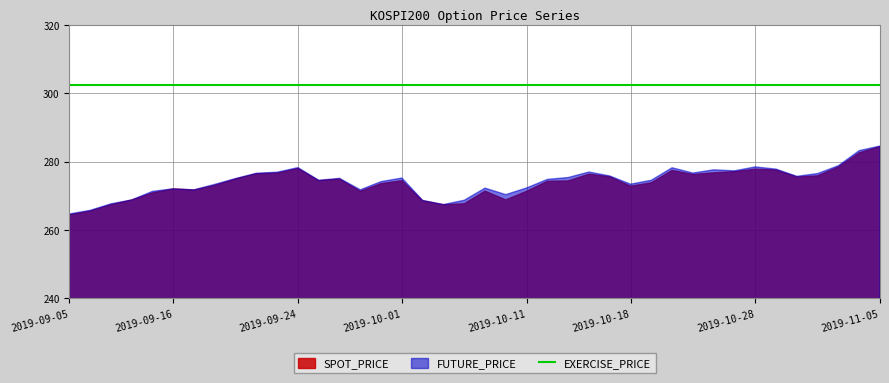

Which category has the lowest value in the EXERCISE_PRICE series?

2019-09-05